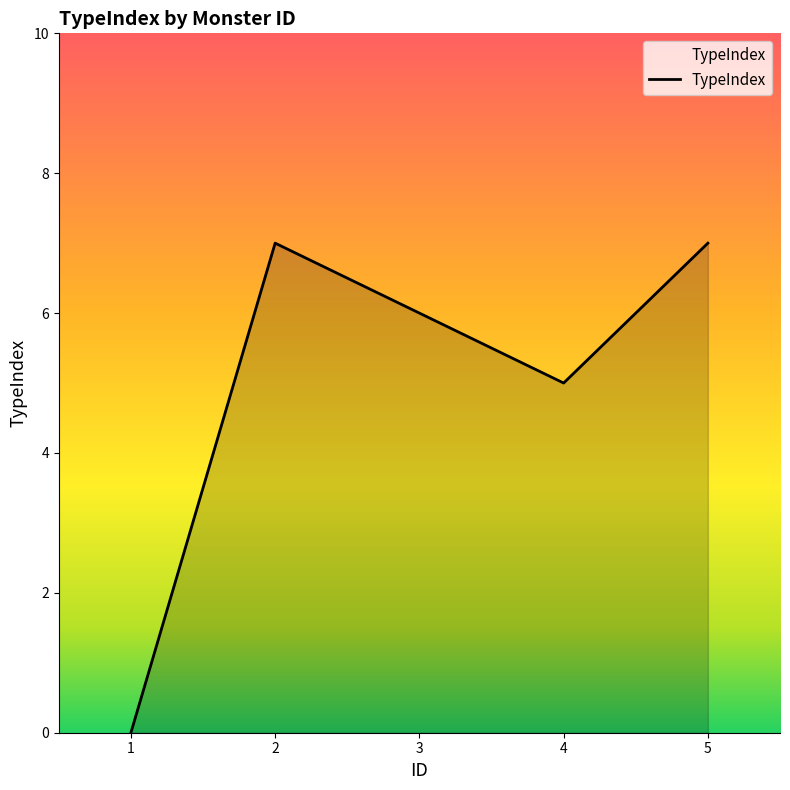

Approximately how many times larger is the value at 4 compared to 5?

0.7